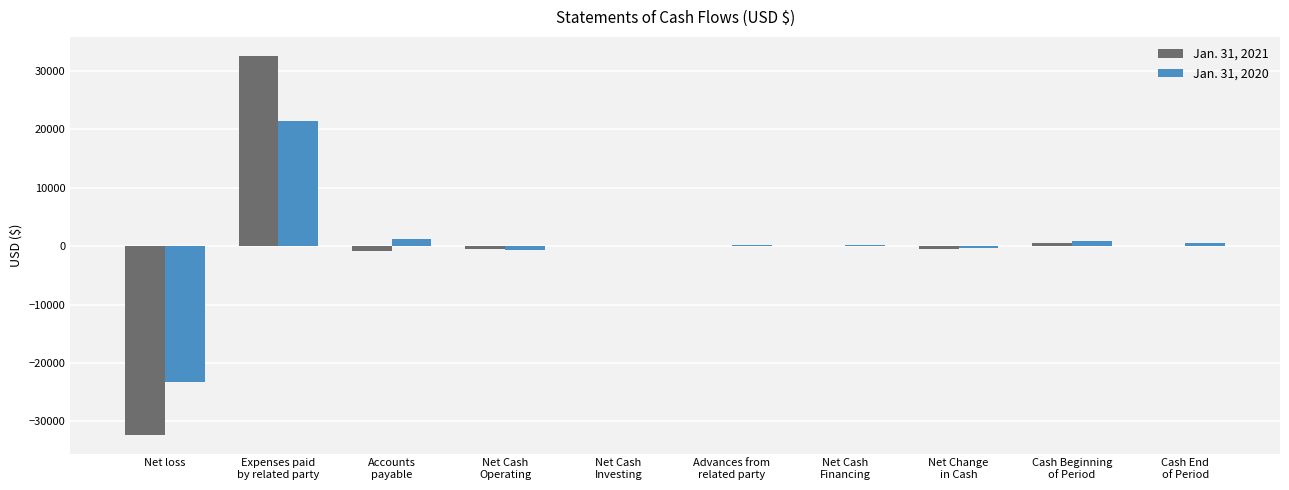

Is it true that Jan. 31, 2020 equals -23243 at Net loss?

True